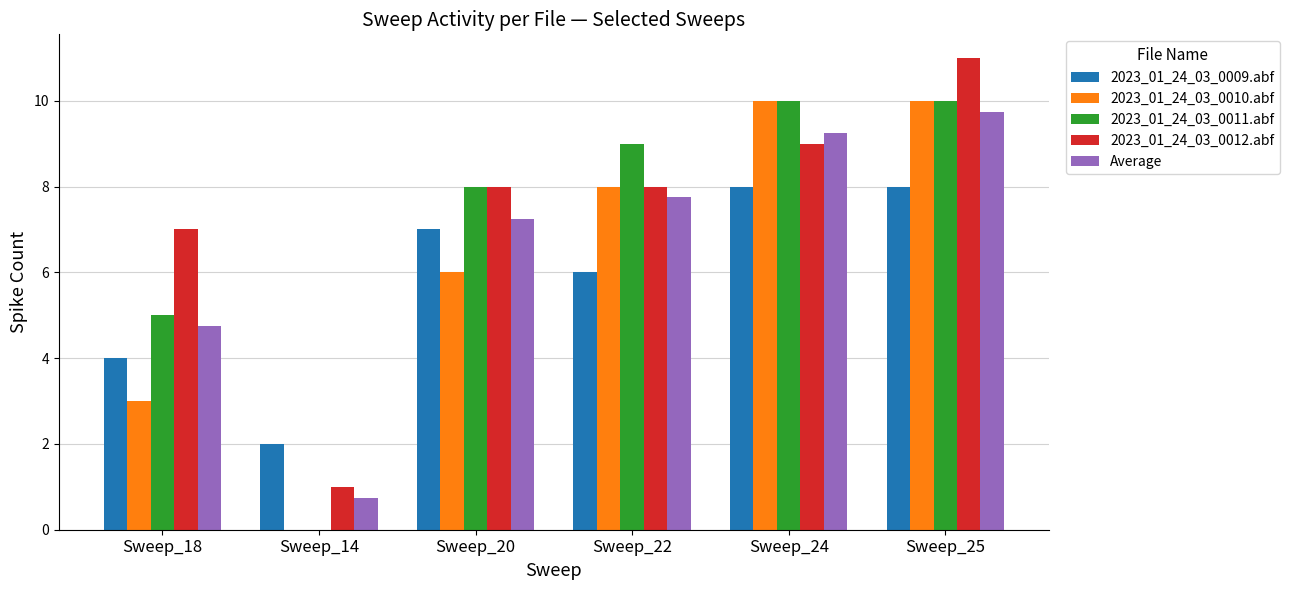

Is the value of 2023_01_24_03_0012.abf at Sweep_14 greater than the value of 2023_01_24_03_0010.abf at Sweep_20?

No